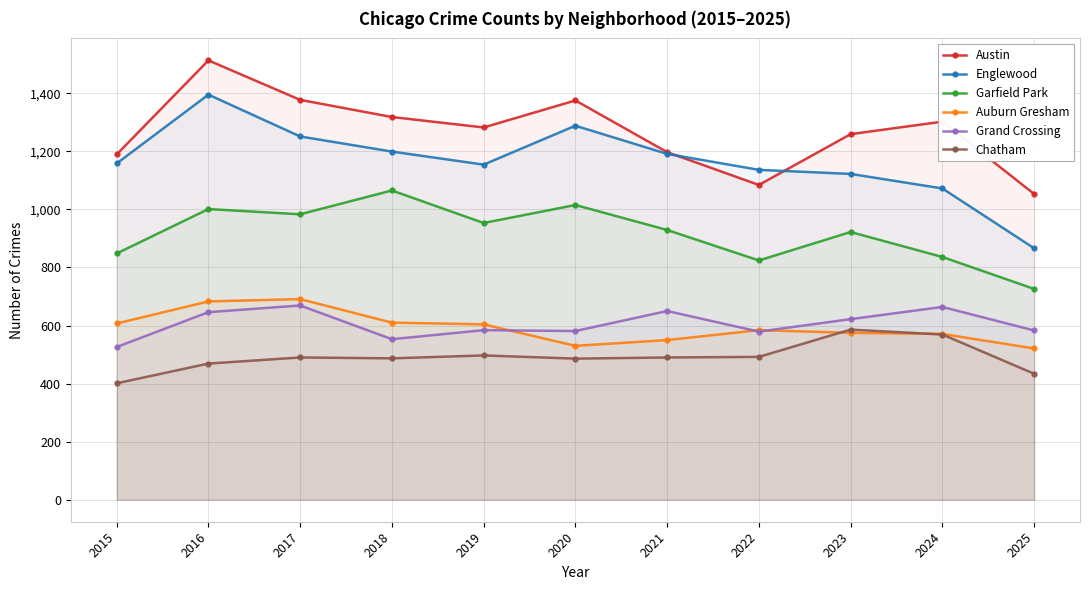

At which category is the sum across all series the highest?

2016